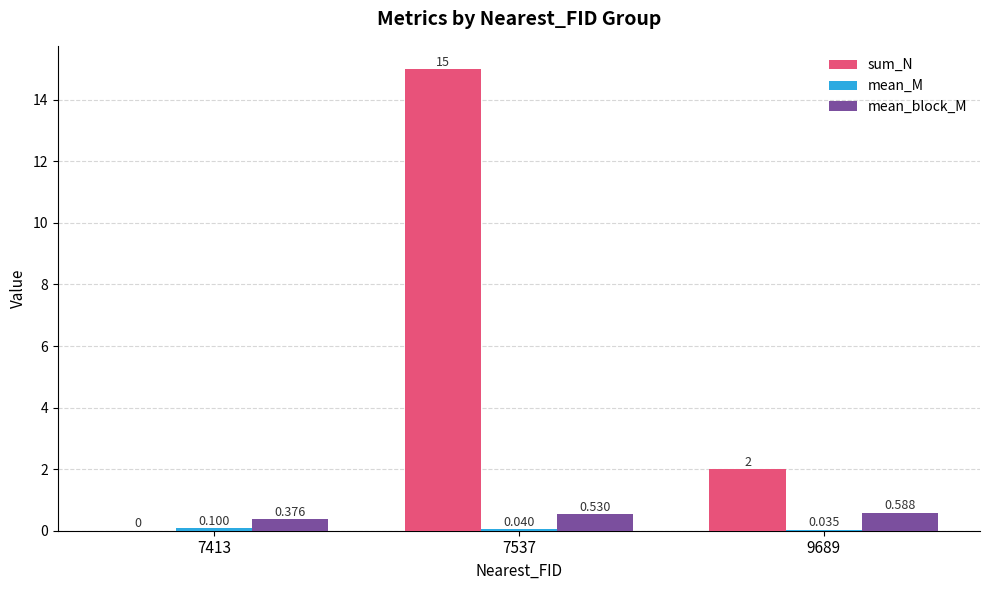

Between 7537 and 9689, which series saw the biggest shift?

sum_N